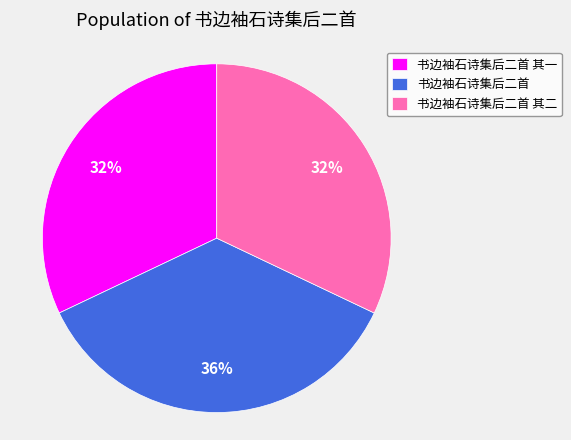

How many segments does this pie chart have?

3